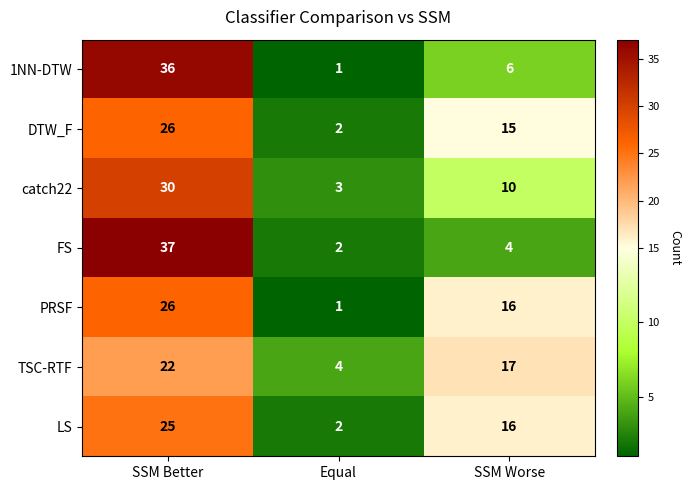

At which label is TSC-RTF closest to 13?

SSM Worse